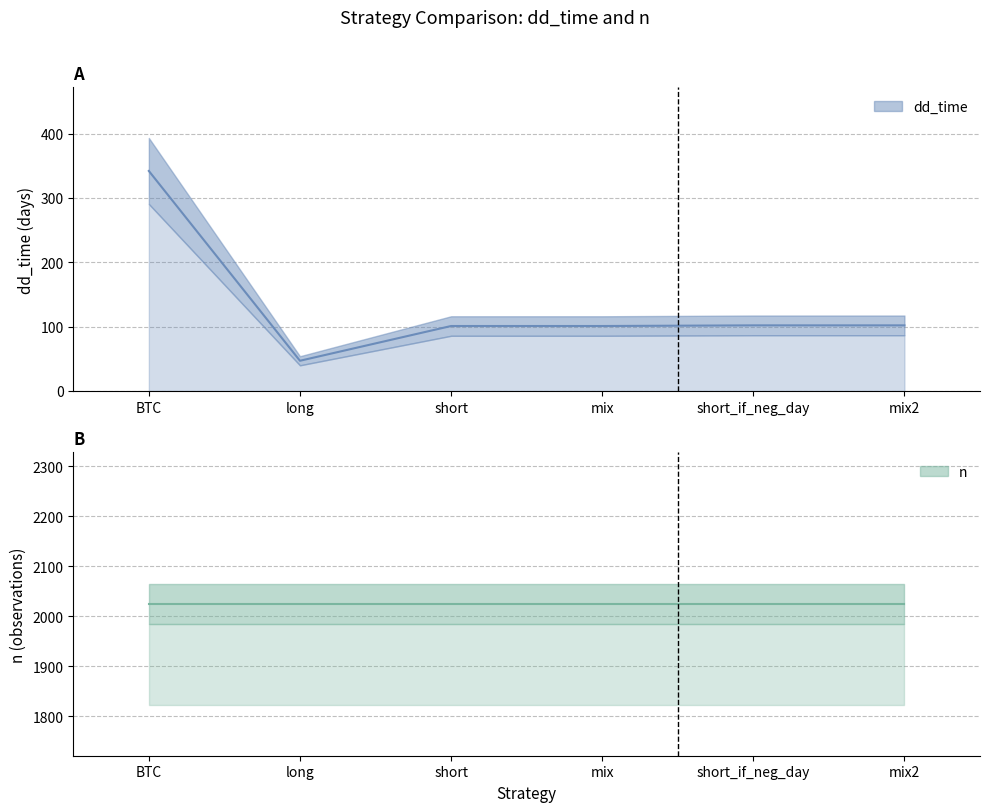

What is the difference between the maximum and minimum values?

295